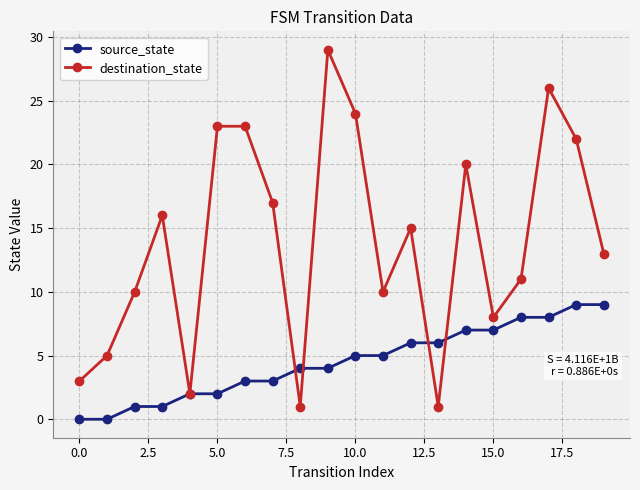

Rank the series by their average value, from highest to lowest.

destination_state, source_state